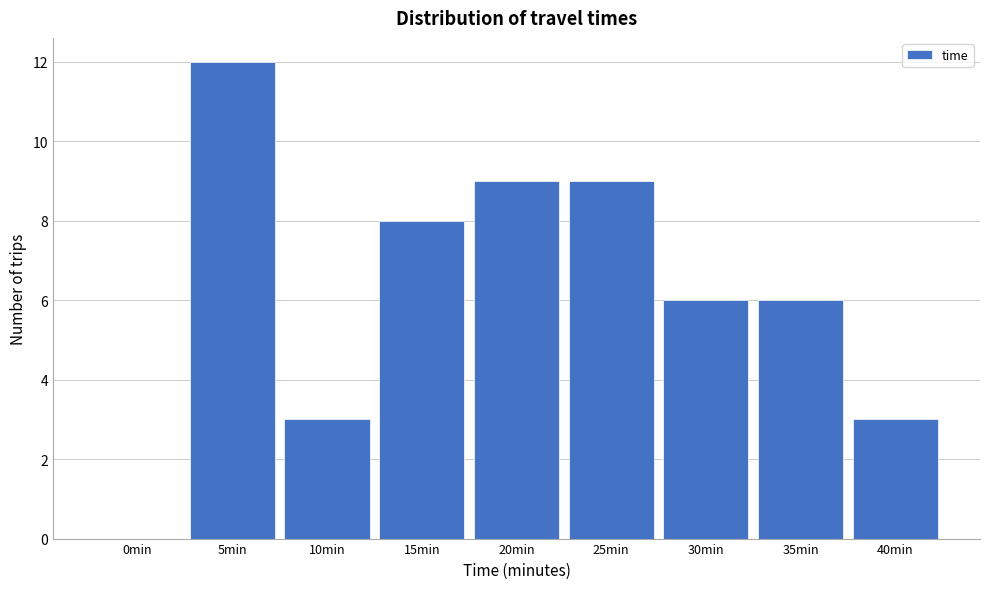

Reading left to right, list all the values displayed in this chart.

0min=0	5min=12	10min=3	15min=8	20min=9	25min=9	30min=6	35min=6	40min=3